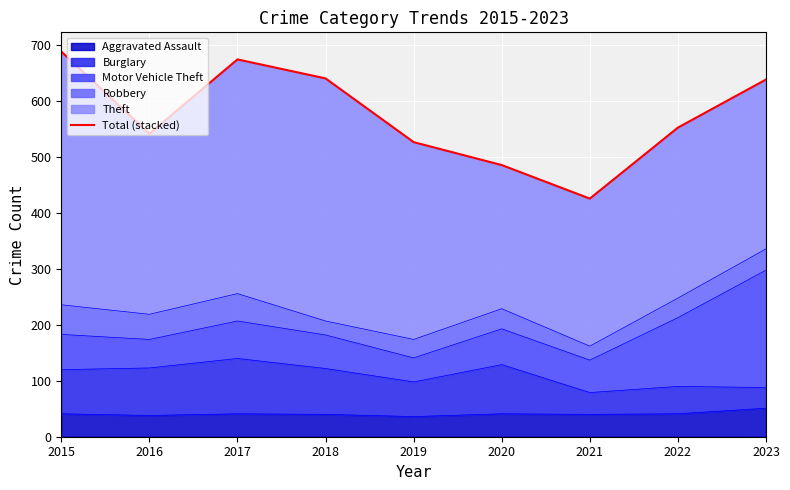

Which label corresponds to the smallest value in the chart?

2021